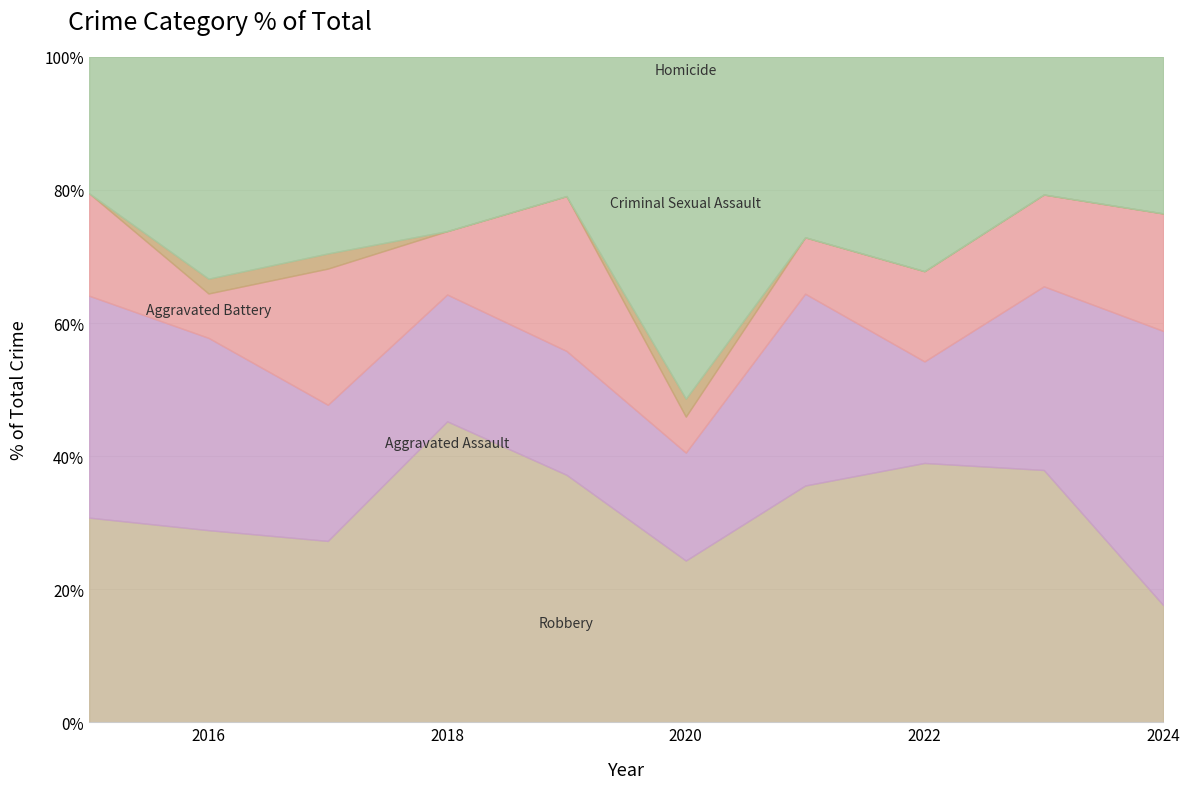

How many distinct data groups are displayed?

5